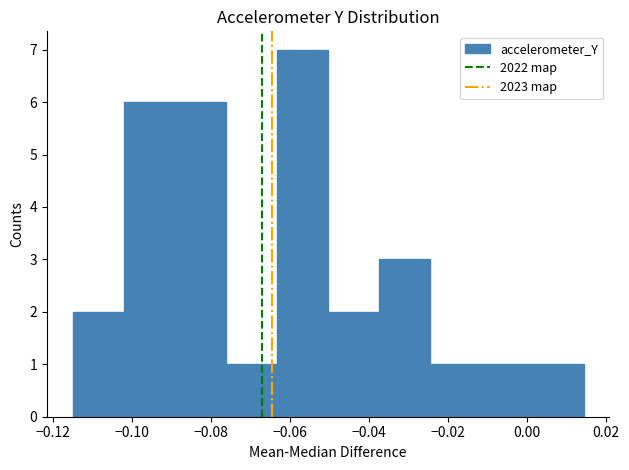

Over which range of the x-axis is the bar tallest?

-0.064 to -0.050